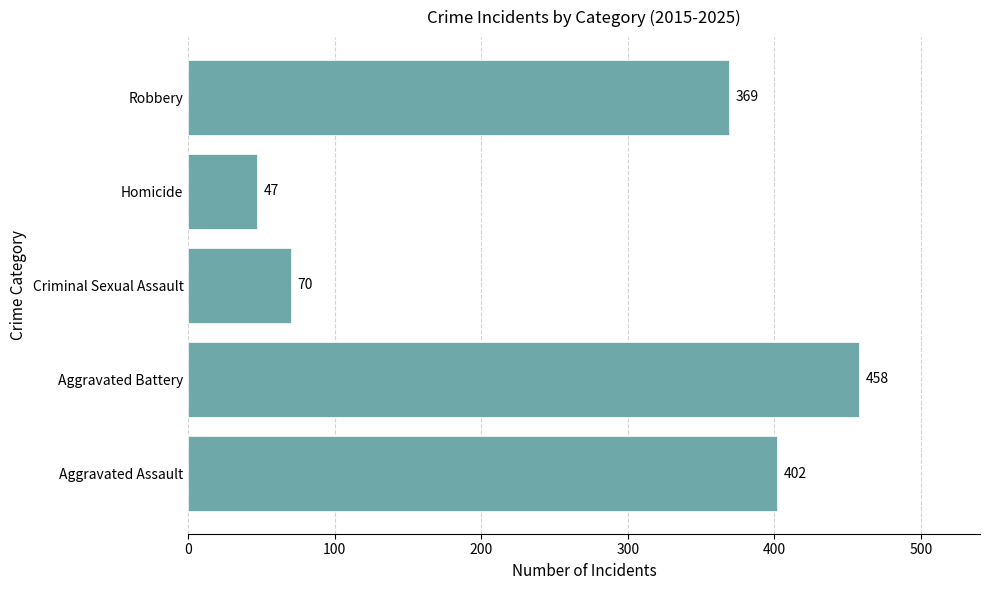

What is the ratio of the value at Robbery to the value at Aggravated Battery?

0.8